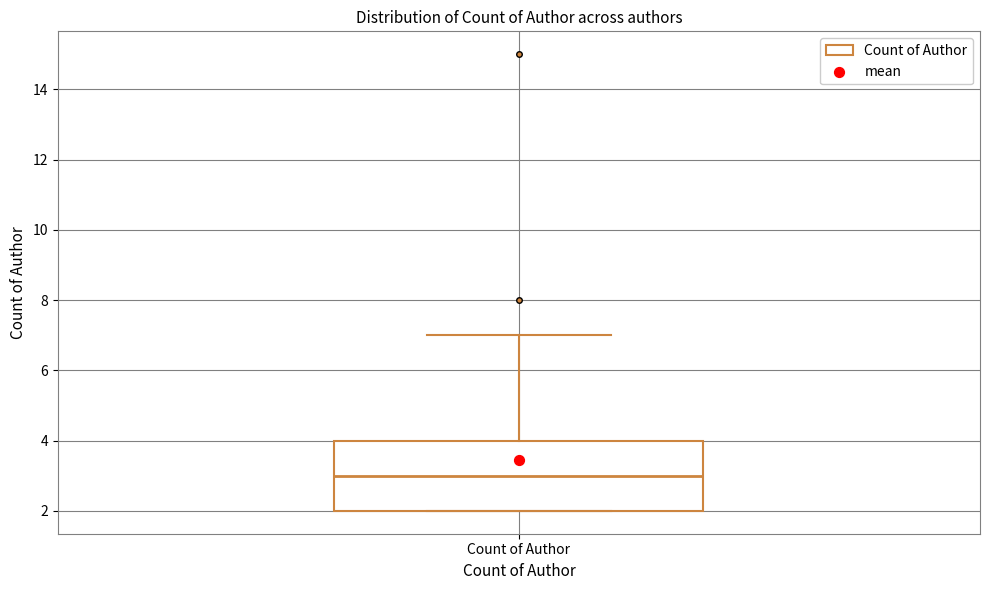

Transcribe this box plot: give where the median line is, the range the box spans, and where the two whiskers end, as read against the y-axis. The values are not printed on the chart, so give them approximately, as read against the axis.

median 3, box 2 to 4, whiskers 2 to 7